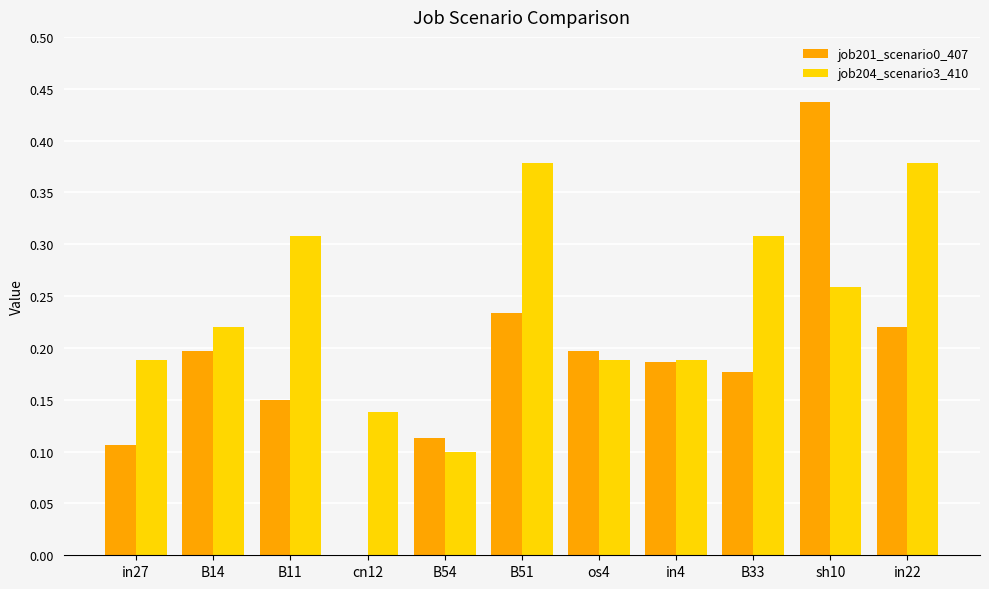

How many job204_scenario3_410 values are between 0 and 1?

11